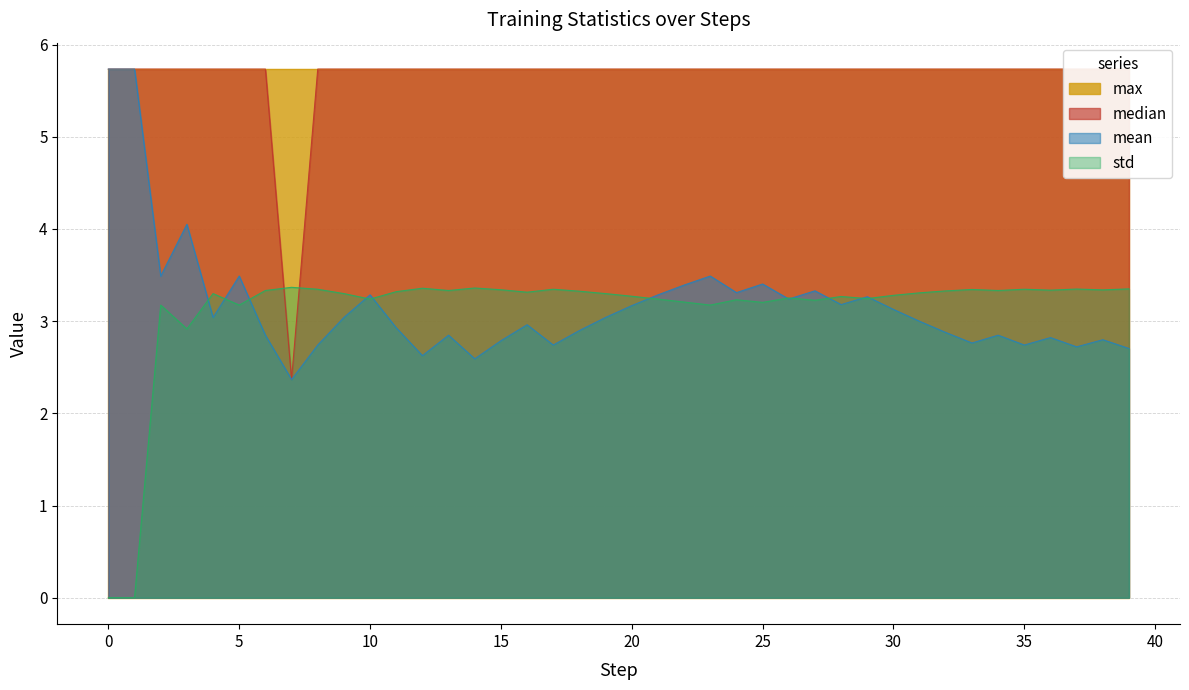

Rank the categories by mean value from highest to lowest.

0, 1, 3, 2, 5, 23, 25, 22, 27, 24, 10, 21, 29, 26, 28, 20, 30, 4, 9, 19, 31, 16, 11, 18, 32, 6, 13, 34, 36, 38, 15, 33, 8, 35, 17, 37, 39, 12, 14, 7